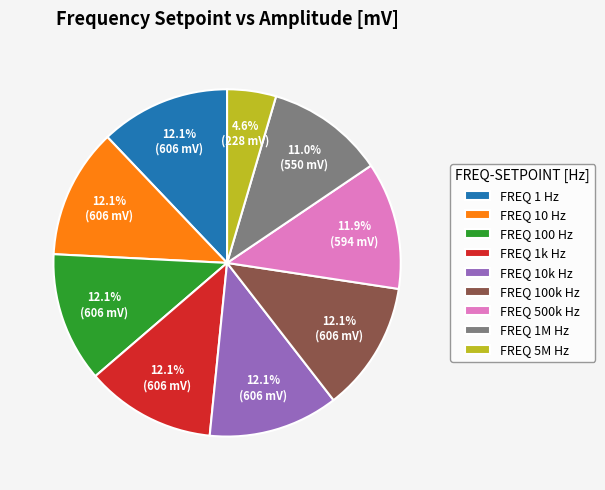

Approximately how many times larger is the value at FREQ 100 Hz compared to FREQ 10k Hz?

1.0